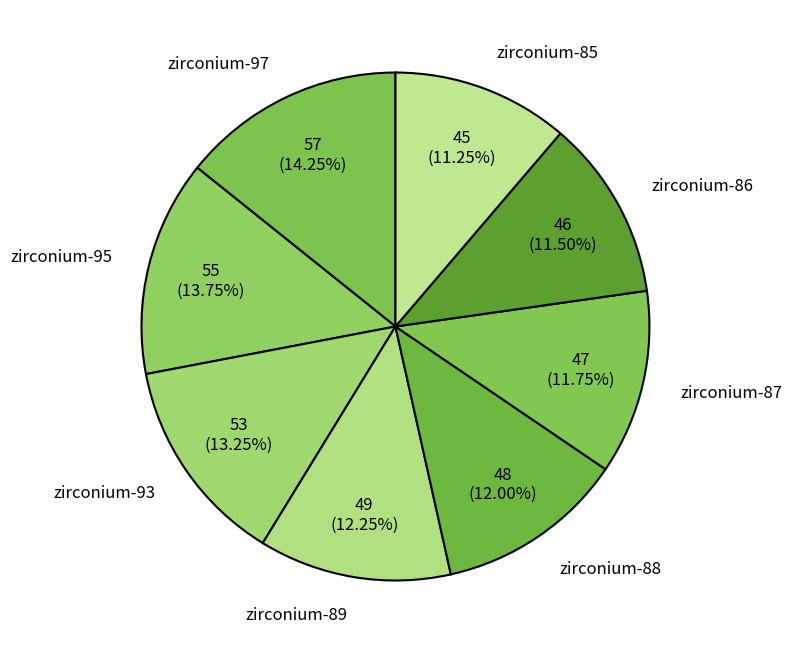

Which has a higher value, zirconium-95 or zirconium-89?

zirconium-95